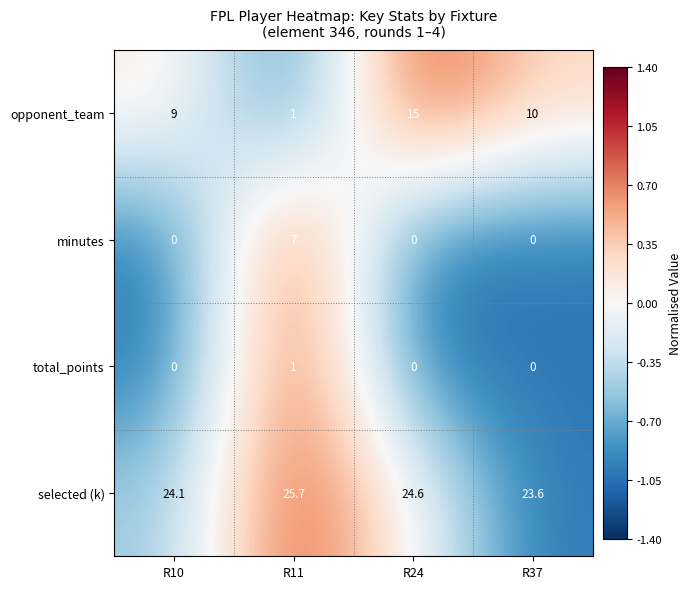

Is it true that selected (k) equals 40.8 at R24?

False